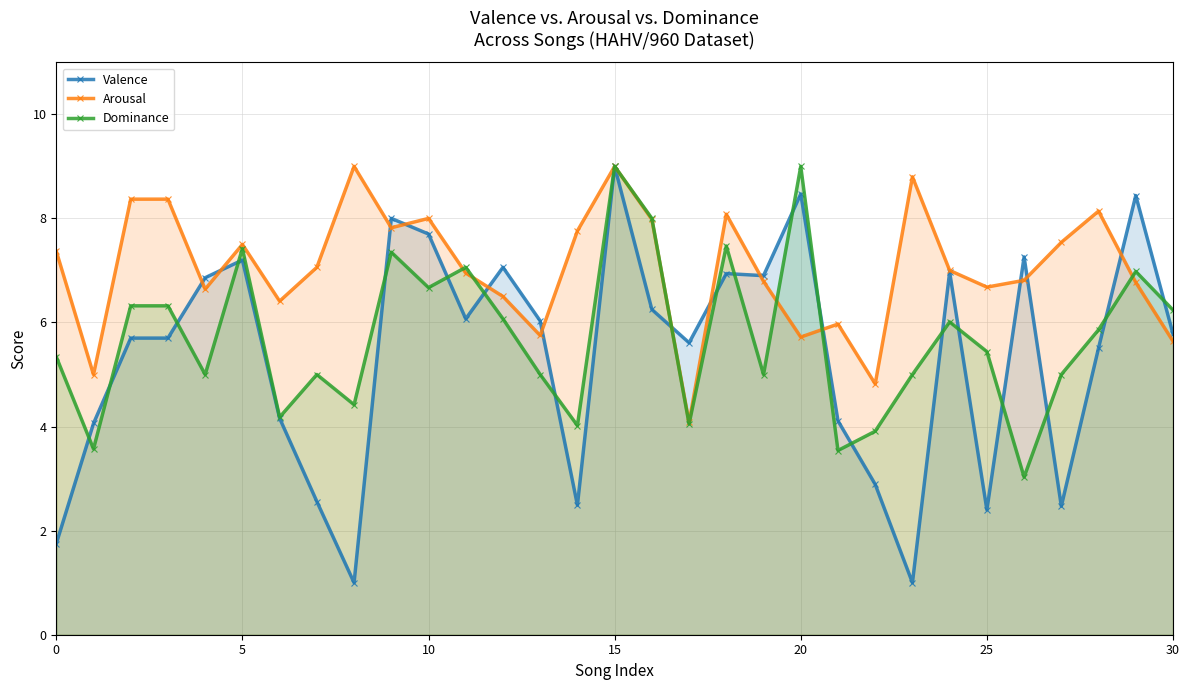

What is the maximum value shown in the chart?

9.0